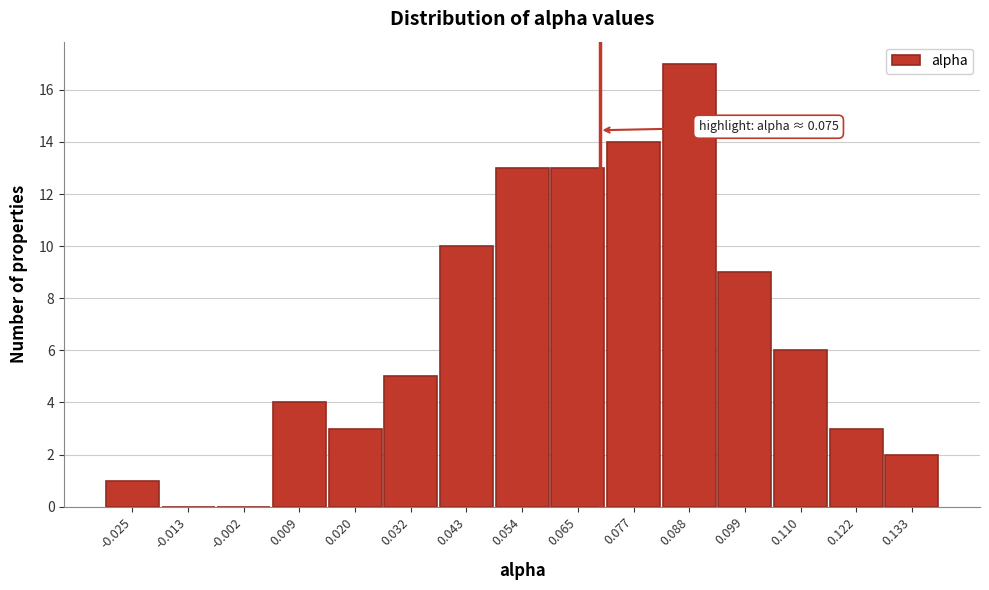

Reading left to right, transcribe all the data shown in this chart.

-0.025=1	-0.013=0	-0.002=0	0.009=4	0.020=3	0.032=5	0.043=10	0.054=13	0.065=13	0.077=14	0.088=17	0.099=9	0.110=6	0.122=3	0.133=2